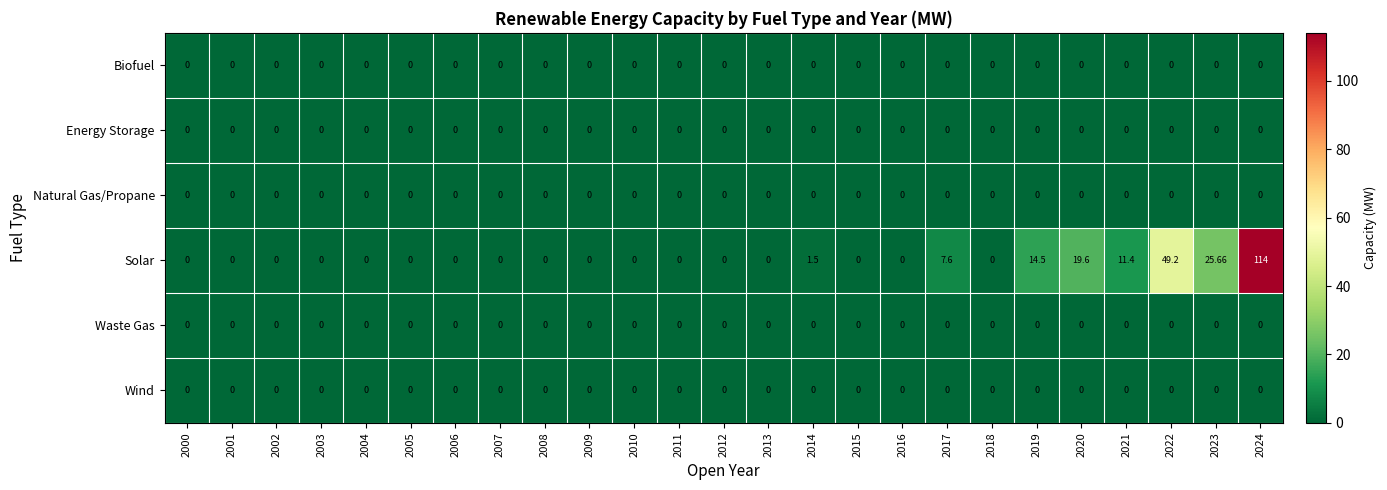

Which series has the largest range (max minus min)?

Solar